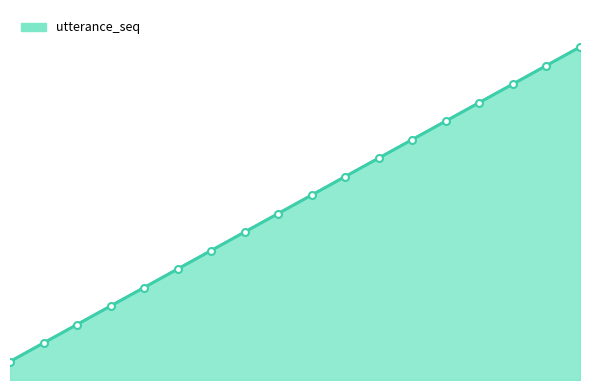

List the labels in order of value, largest first.

18, 17, 16, 15, 14, 13, 12, 11, 10, 9, 8, 7, 6, 5, 4, 3, 2, 1